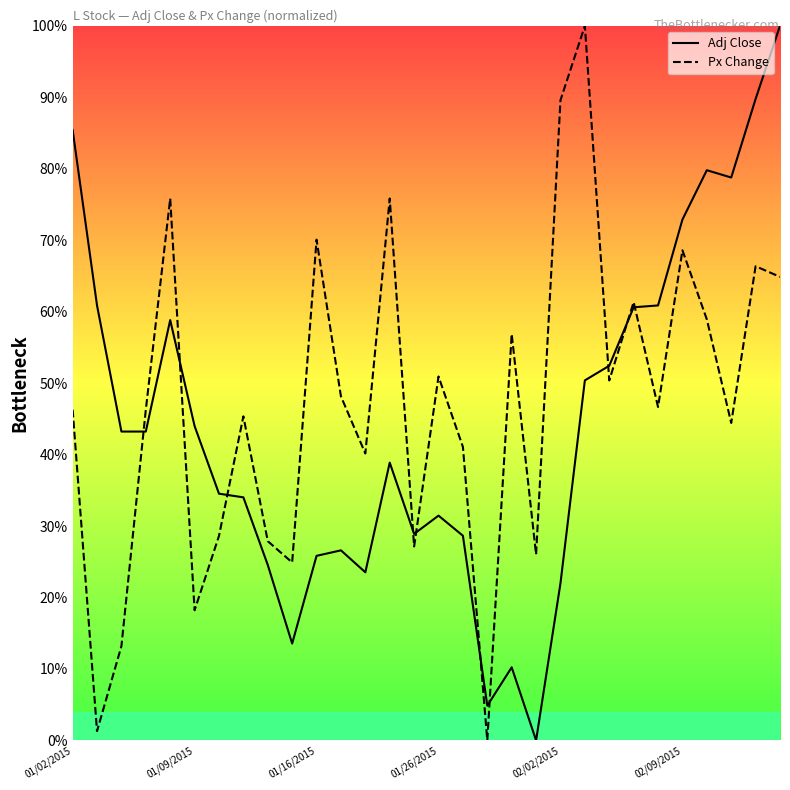

How many interior local peaks does the Adj Close series have?

6